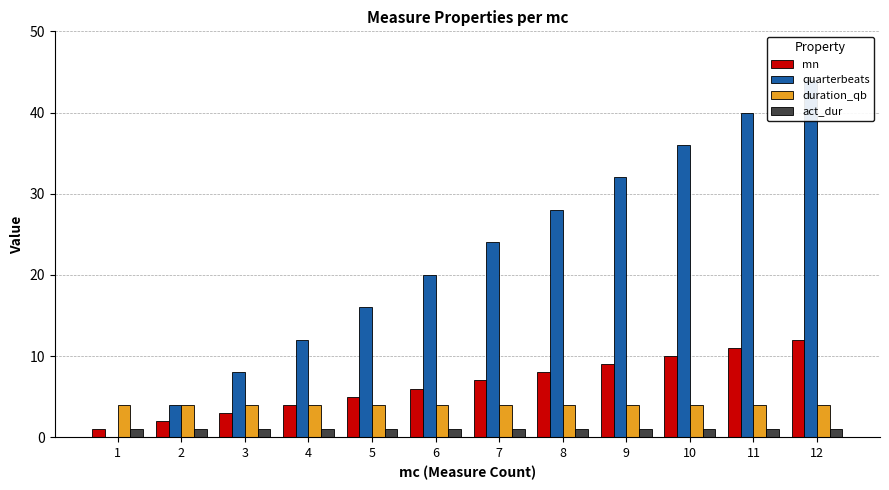

What is the sum of the mn values at 10 and 9?

19